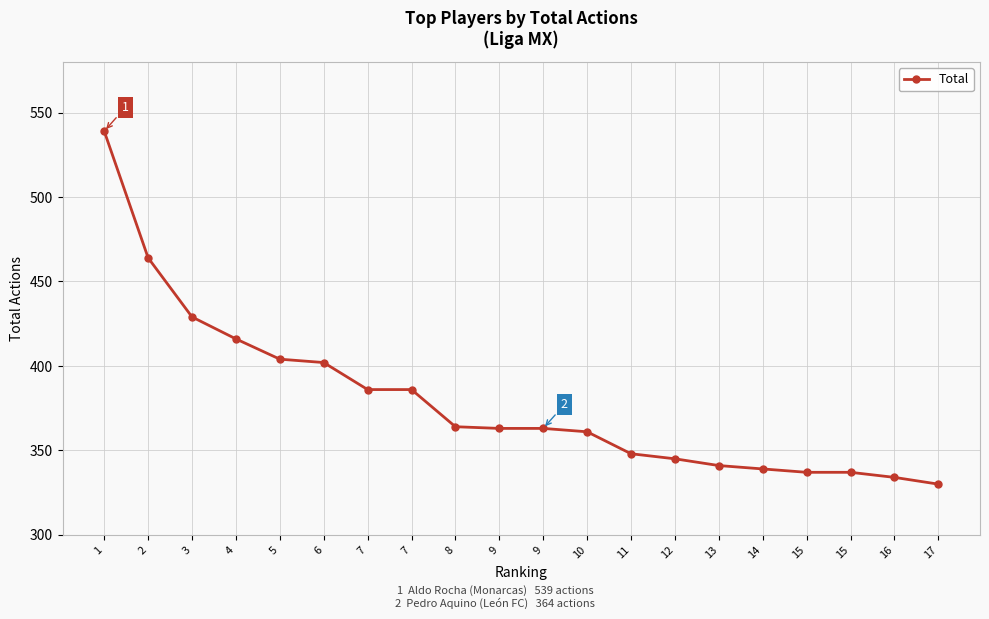

Which label corresponds to the largest value in the chart?

1